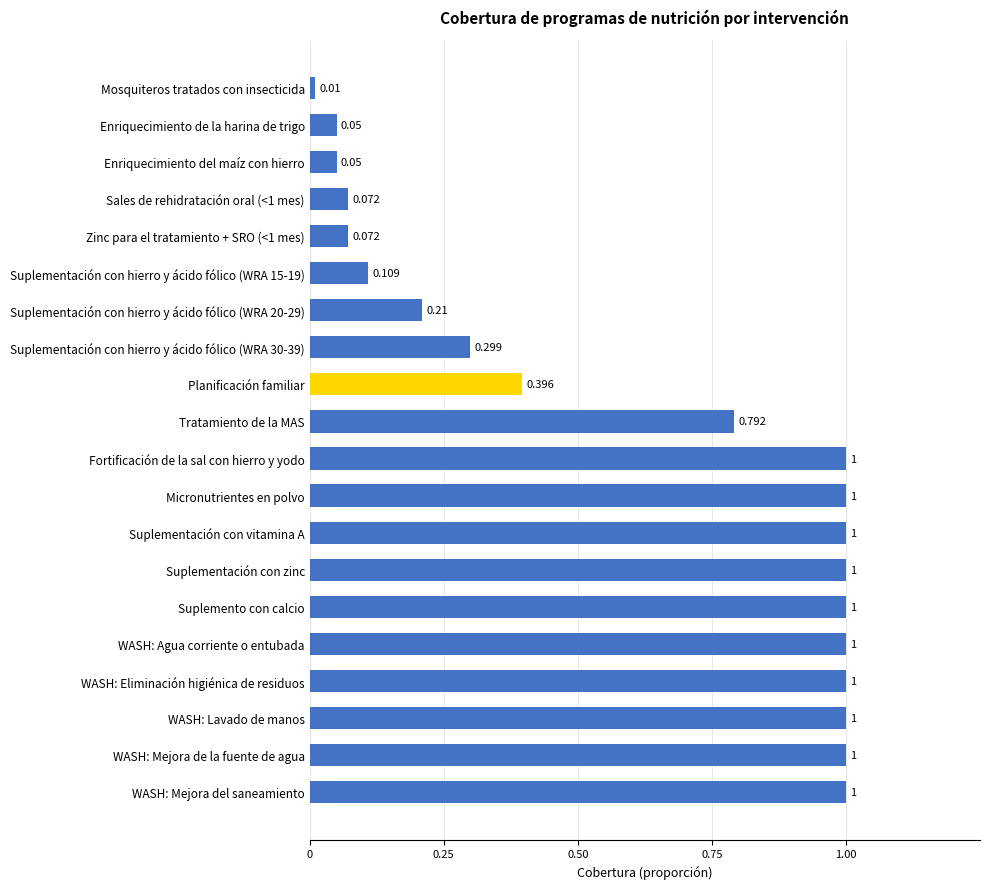

Are the bars grouped side by side (vs. stacked)?

No